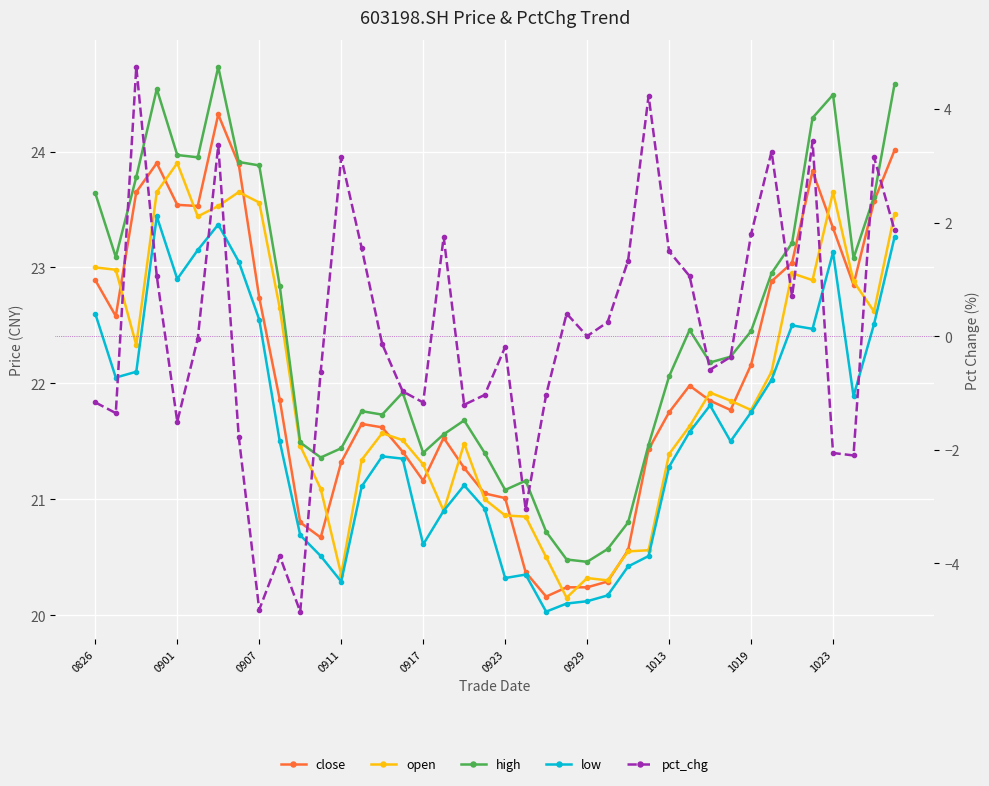

Reading right to left, list all the values displayed in this chart.

close: 24.0	23.6	22.9	23.3	23.8	23.0	22.9	22.2	21.8	21.9	22.0	21.8	21.4	20.6	20.3	20.2	20.2	20.2	20.4	21.0	21.1	21.3	21.5	21.2	21.4	21.6	21.6	21.3	20.7	20.8	21.9	22.7	23.9	24.3	23.5	23.5	23.9	23.6	22.6	22.9
open: 23.5	22.6	22.9	23.6	22.9	22.9	22.1	21.8	21.9	21.9	21.6	21.4	20.6	20.6	20.3	20.3	20.1	20.5	20.9	20.9	21.0	21.5	20.9	21.3	21.5	21.6	21.3	20.4	21.1	21.5	22.6	23.6	23.6	23.5	23.4	23.9	23.6	22.3	23.0	23.0
high: 24.6	23.6	23.1	24.5	24.3	23.2	22.9	22.4	22.2	22.2	22.5	22.1	21.5	20.8	20.6	20.5	20.5	20.7	21.2	21.1	21.4	21.7	21.6	21.4	21.9	21.7	21.8	21.4	21.4	21.5	22.8	23.9	23.9	24.7	23.9	24.0	24.5	23.8	23.1	23.6
low: 23.3	22.5	21.9	23.1	22.5	22.5	22.0	21.8	21.5	21.8	21.6	21.3	20.5	20.4	20.2	20.1	20.1	20.0	20.4	20.3	20.9	21.1	20.9	20.6	21.4	21.4	21.1	20.3	20.5	20.7	21.5	22.6	23.1	23.4	23.1	22.9	23.4	22.1	22.1	22.6
pct_chg: 1.9	3.2	-2.1	-2.1	3.4	0.7	3.2	1.8	-0.4	-0.6	1.1	1.5	4.2	1.3	0.2	0.0	0.4	-1.0	-3.0	-0.2	-1.0	-1.2	1.7	-1.2	-1.0	-0.1	1.5	3.1	-0.6	-4.8	-3.9	-4.8	-1.8	3.4	-0.0	-1.5	1.1	4.7	-1.4	-1.2